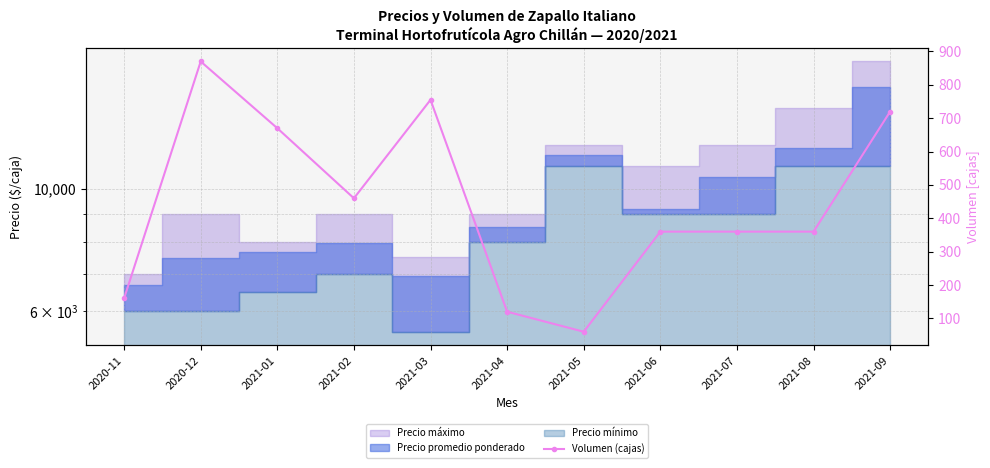

Does the chart have visible grid lines?

Yes